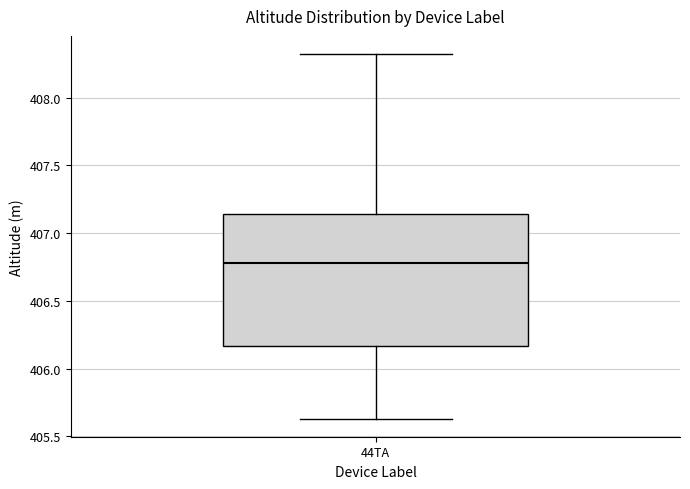

Where does the lower whisker of the box for 44TA end on the y-axis? The values are not printed on the chart, so give them approximately, as read against the axis.

405.65